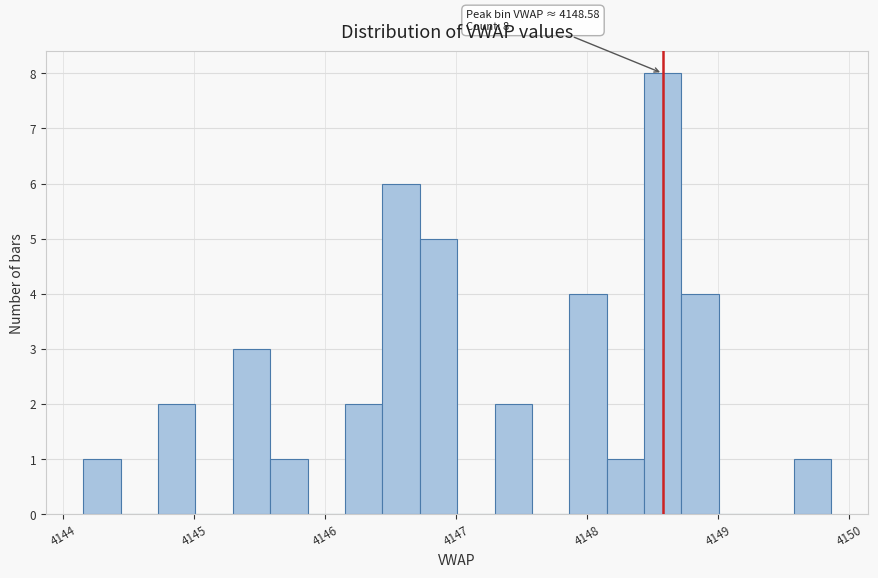

Read against the x-axis, roughly where is the centre of the tallest bar?

4148.6